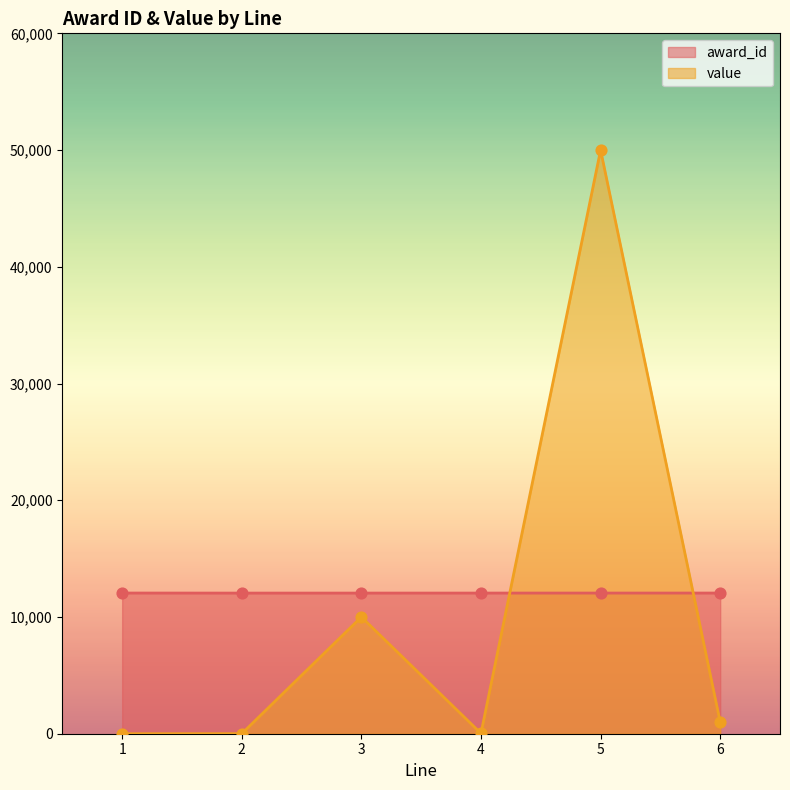

At which category is the sum across all series the highest?

5